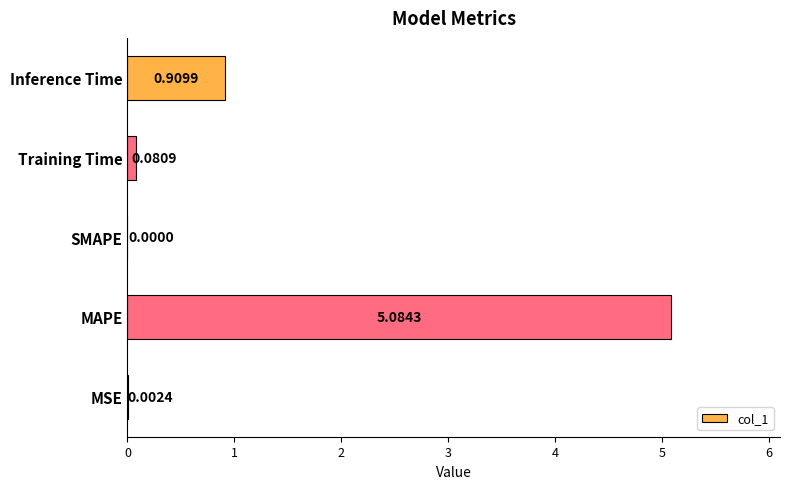

What is the sum of all values?

6.1